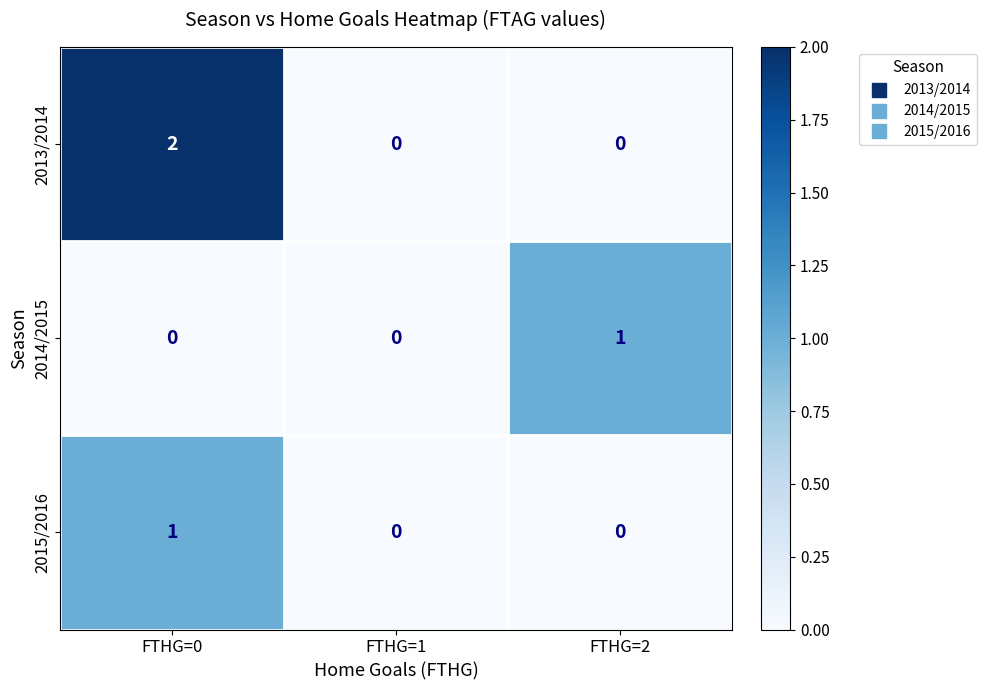

Which series has the largest total across all categories?

2013/2014